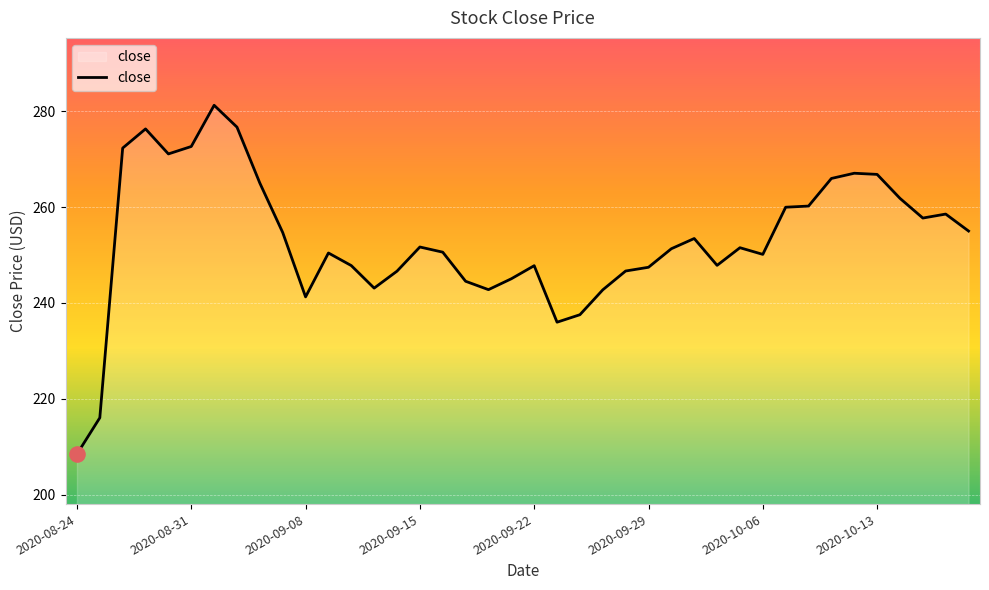

What is the difference between the maximum and minimum values?

72.8